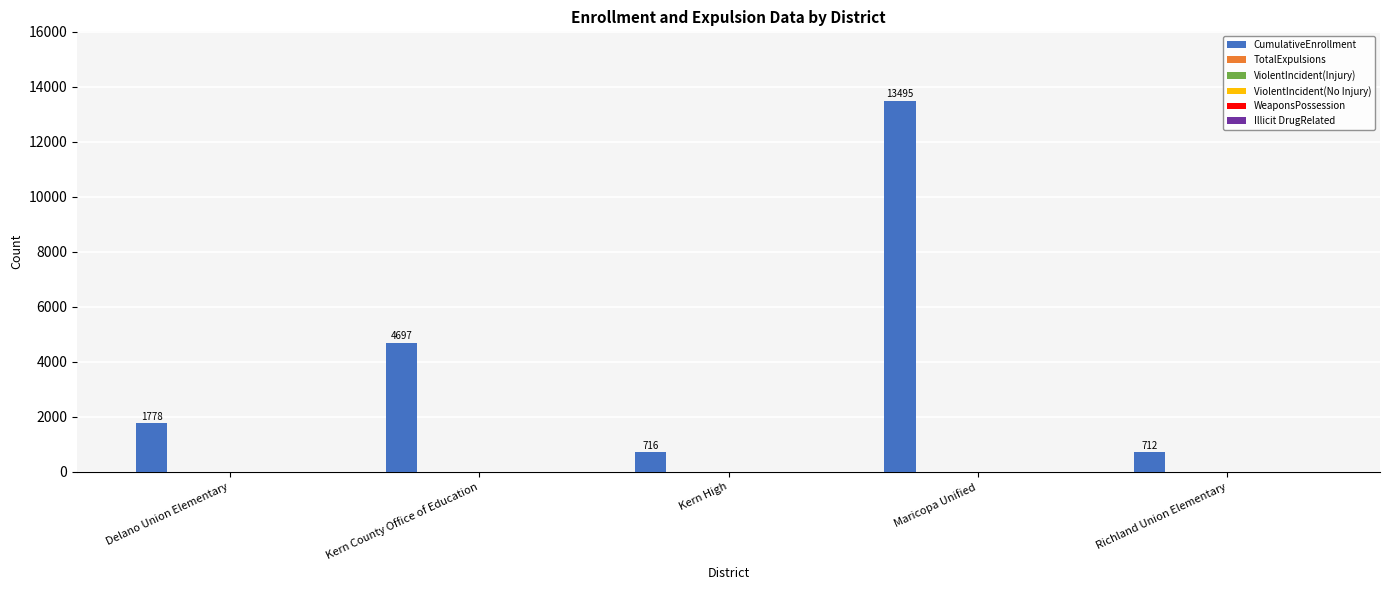

What is the average value?

4280